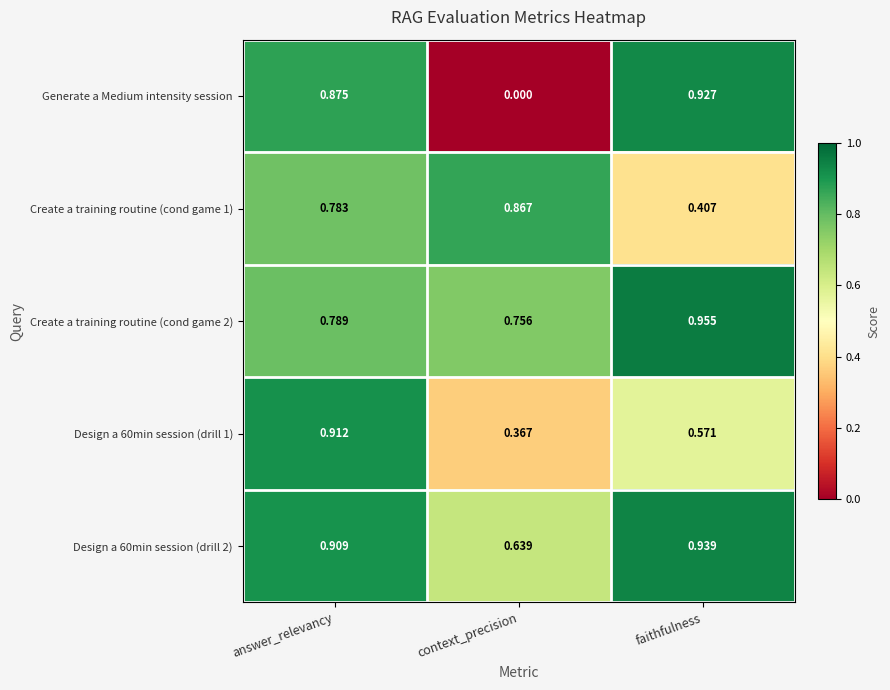

Which label corresponds to the largest value in the chart?

faithfulness